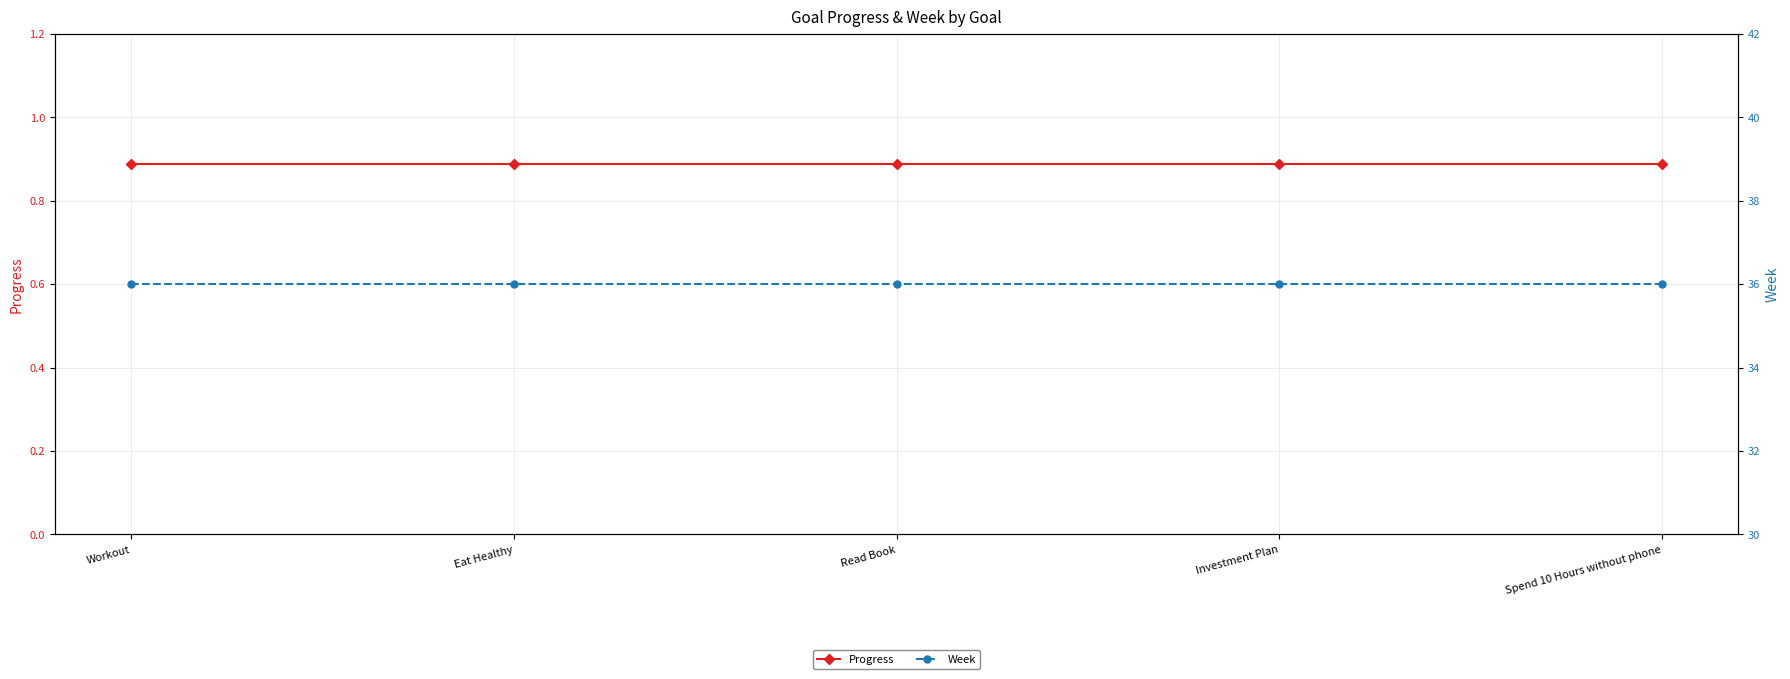

What are all the series names shown in the legend?

Progress, Week